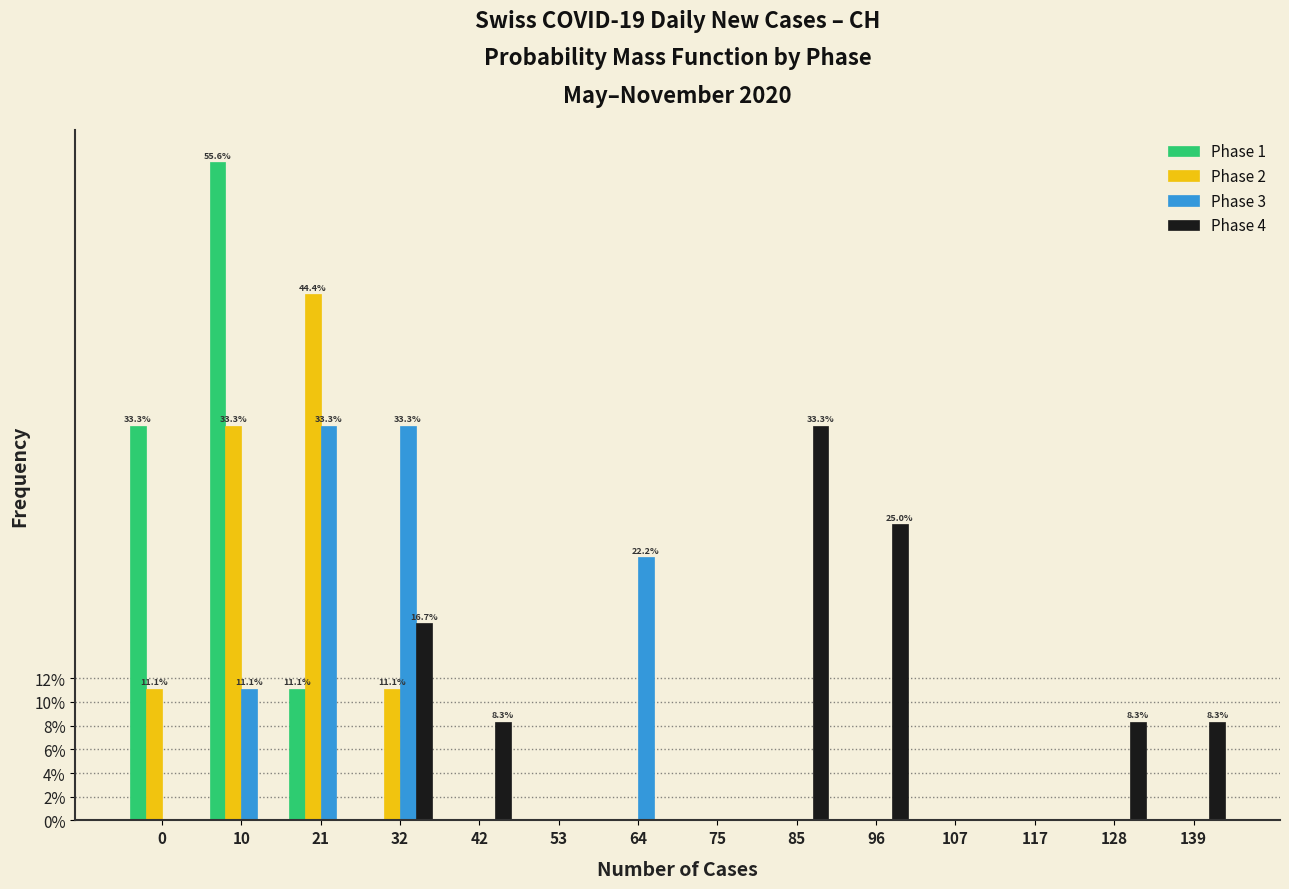

Does the chart contain stacked bars?

No